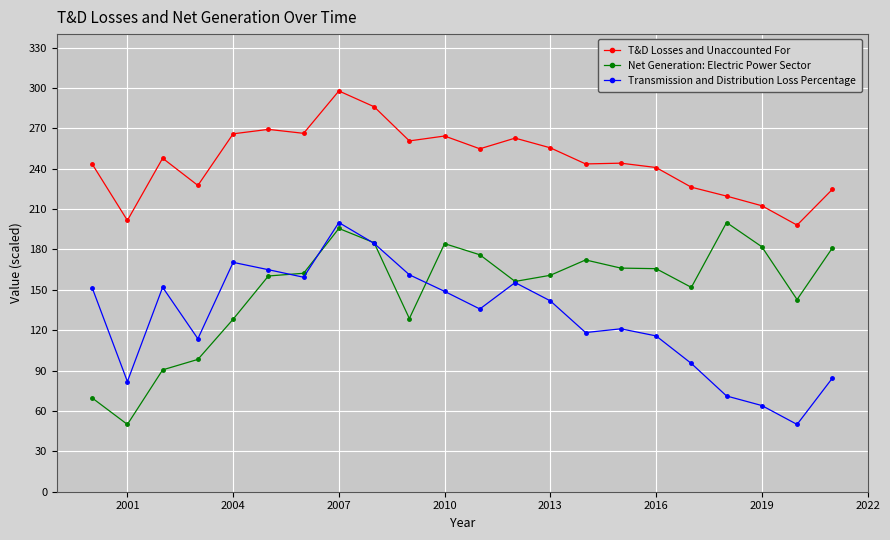

Does the chart display data point markers on the line(s)?

Yes